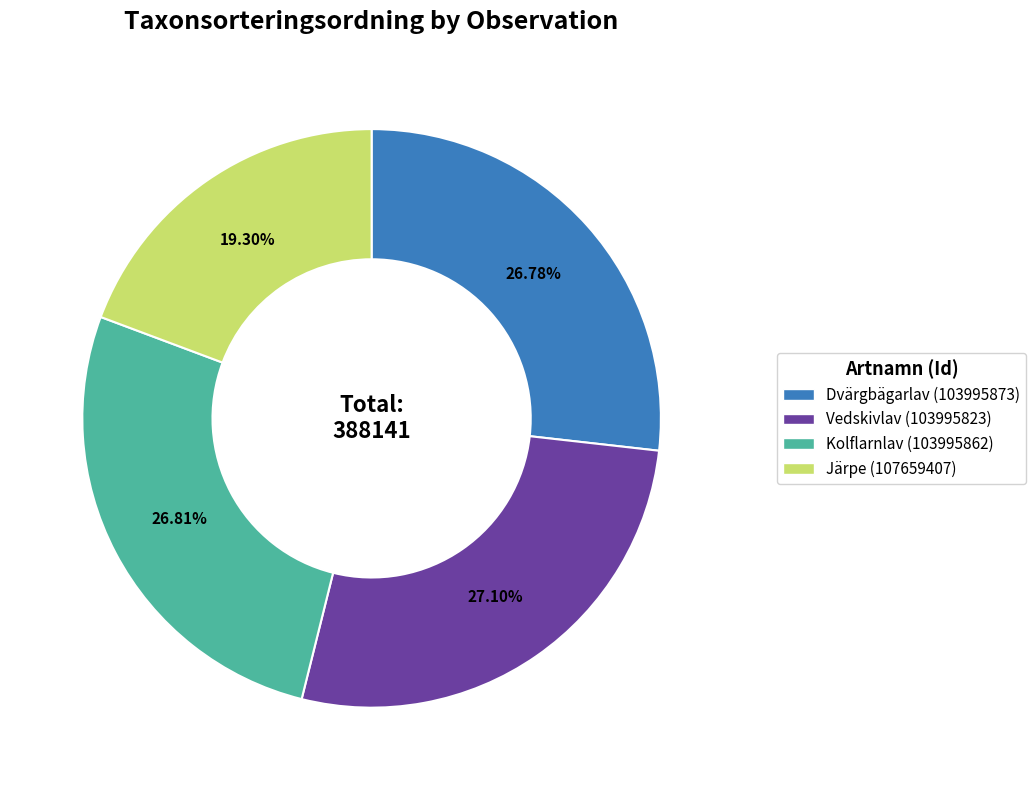

To the nearest percent, what portion does Vedskivlav (103995823) represent?

27%